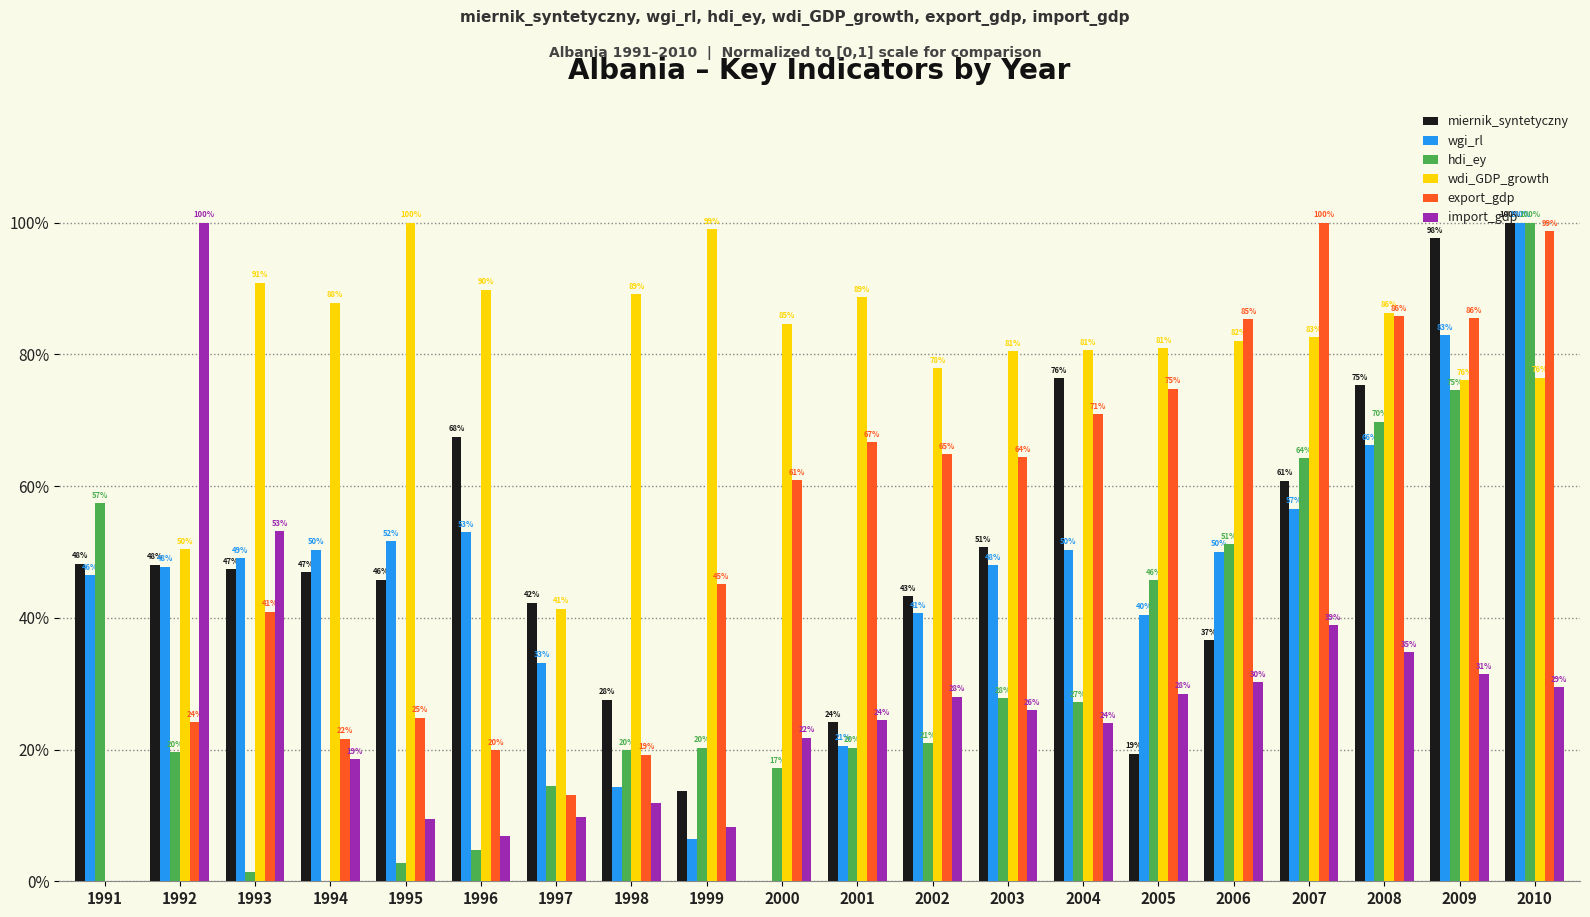

What are all the series names shown in the legend?

miernik_syntetyczny, wgi_rl, hdi_ey, wdi_GDP_growth, export_gdp, import_gdp